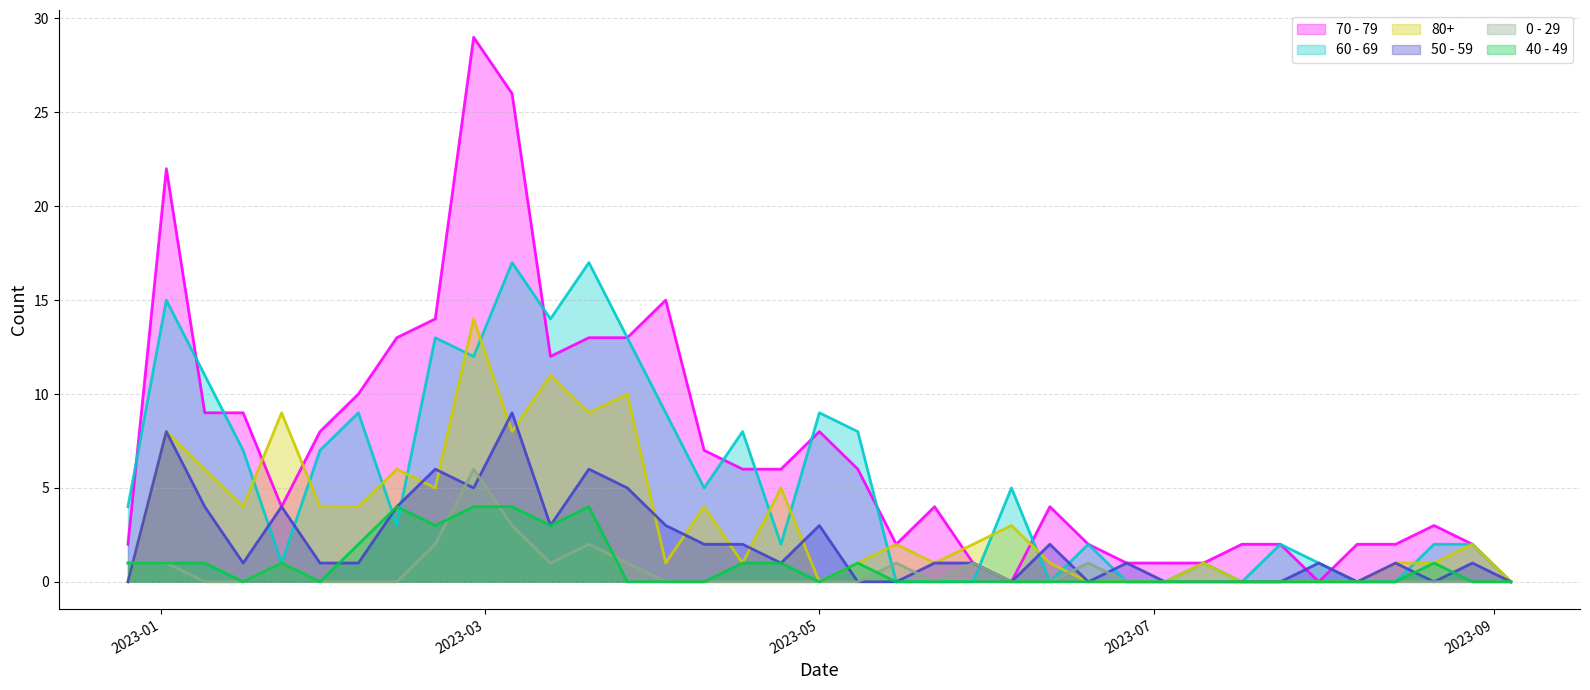

What is the label of the 32nd point from the left?

2023-07-31